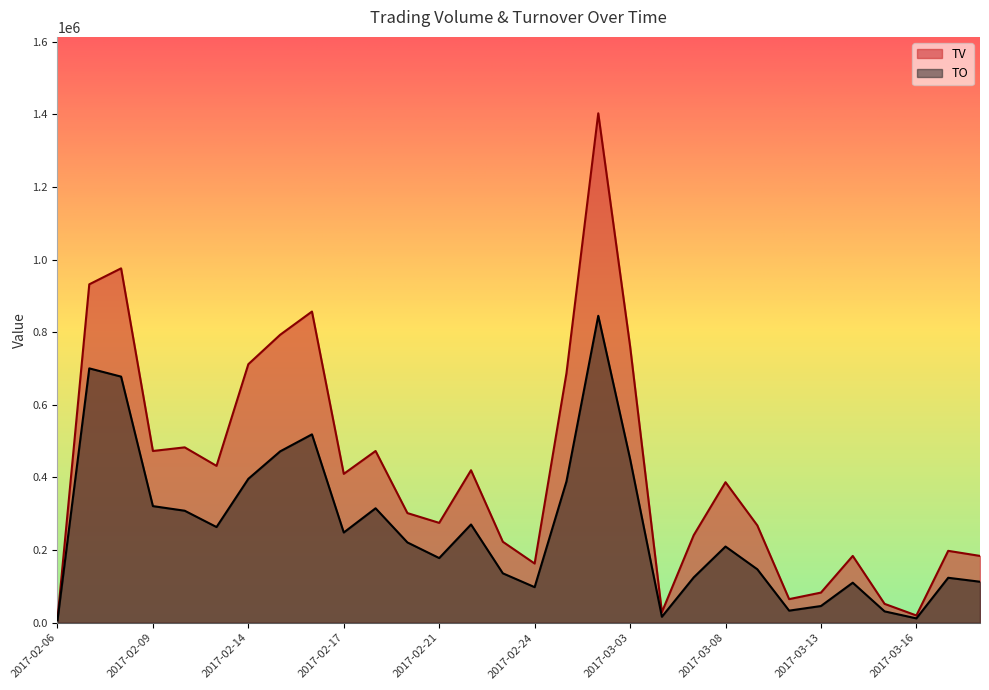

What is the sum of the TV values at 2017-02-20 and 2017-02-08?

1278000